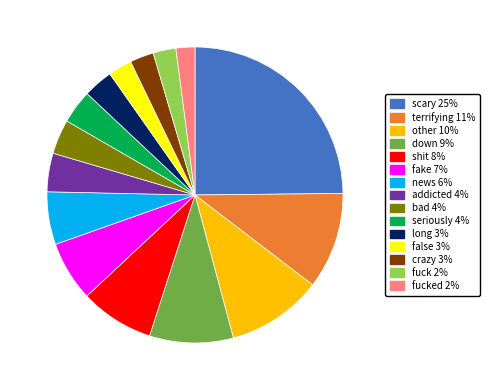

What is the largest slice in the pie chart?

scary 25%